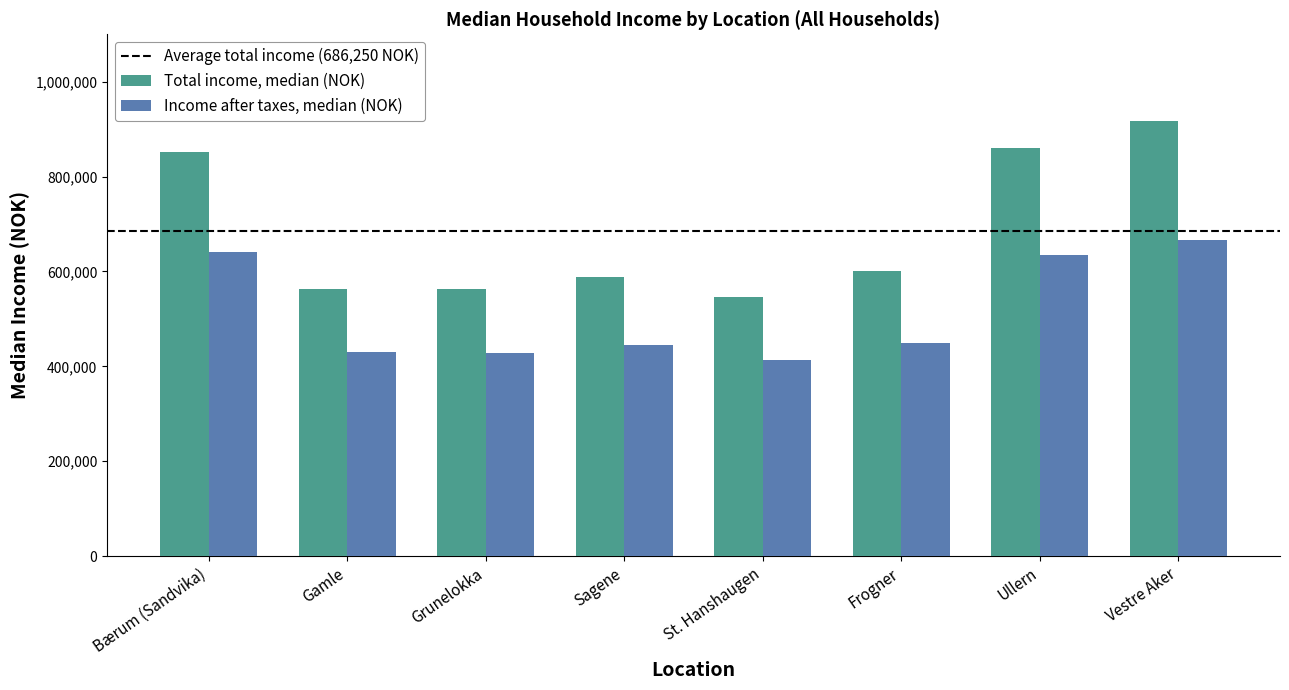

At which category is the sum across all series the highest?

Vestre Aker